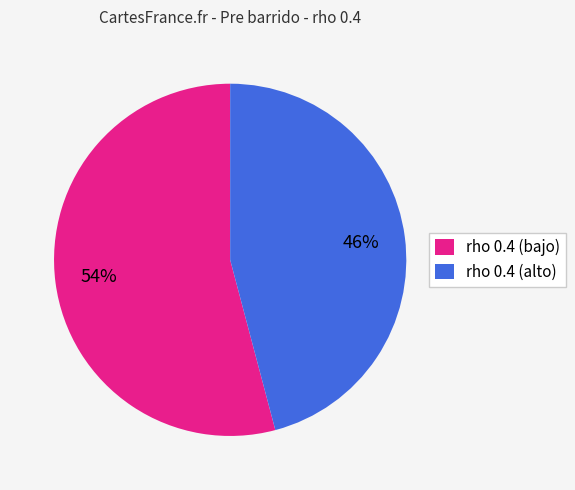

Do rho 0.4 (bajo) and rho 0.4 (alto) together represent more than half of the pie?

Yes